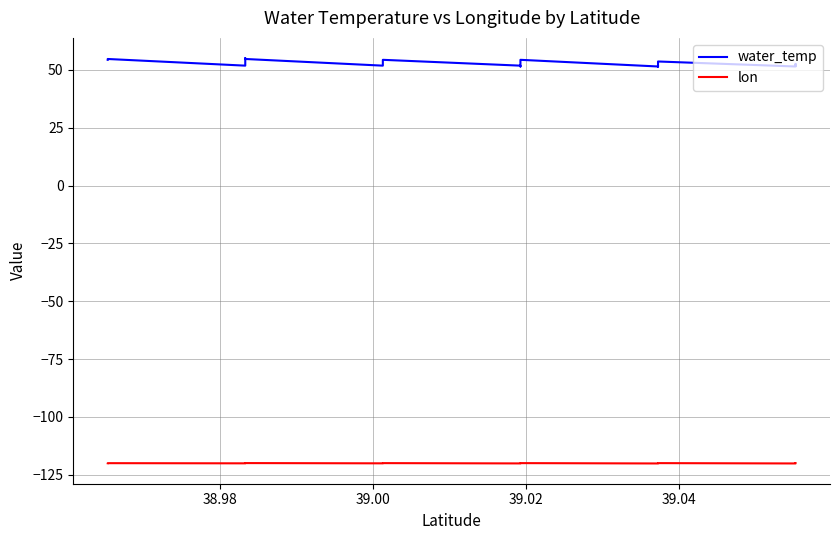

What is the value of the lon point at the 37th from the left?

-120.0